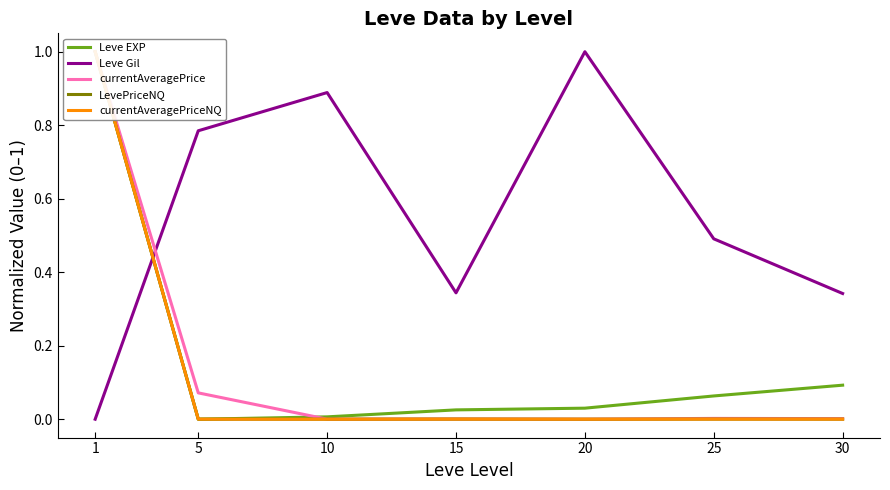

What is the difference between the currentAveragePrice values at 1 and 20?

1.0